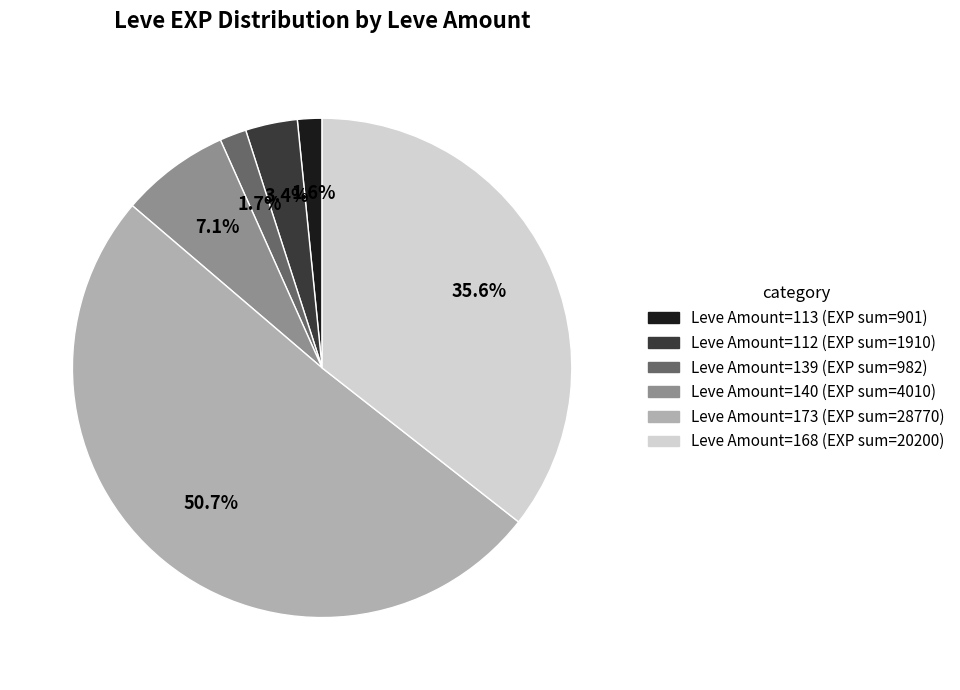

Does any single category account for the majority?

Yes